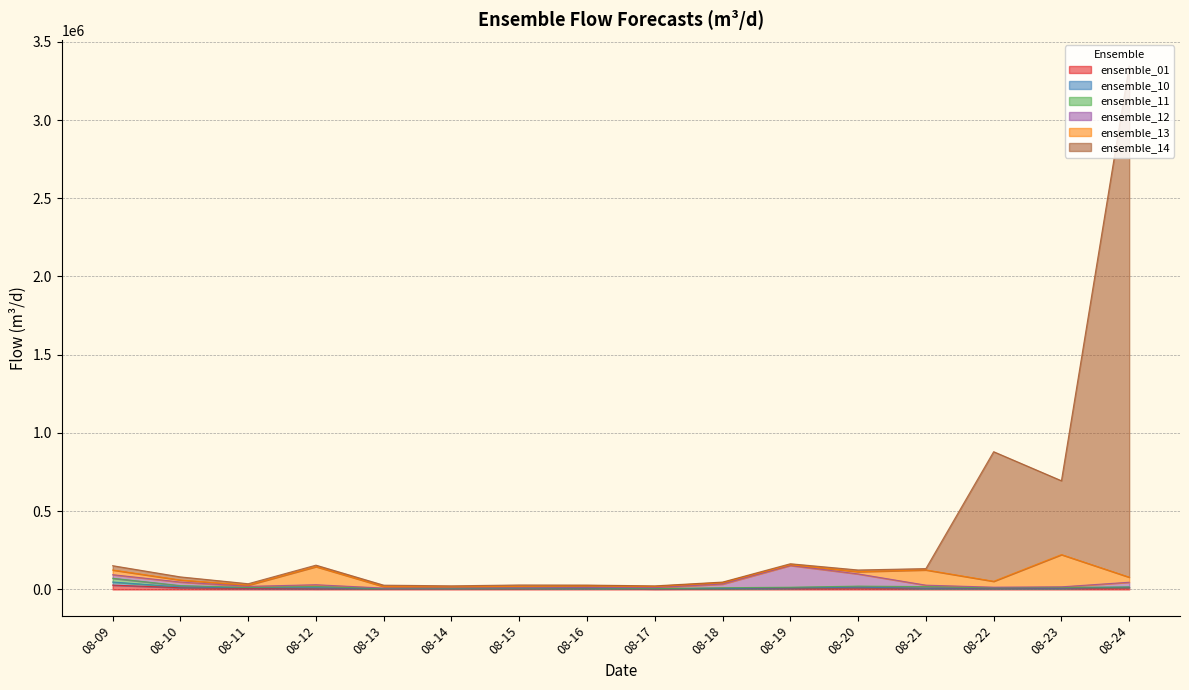

Where is the first local minimum for ensemble_01?

2024-08-12